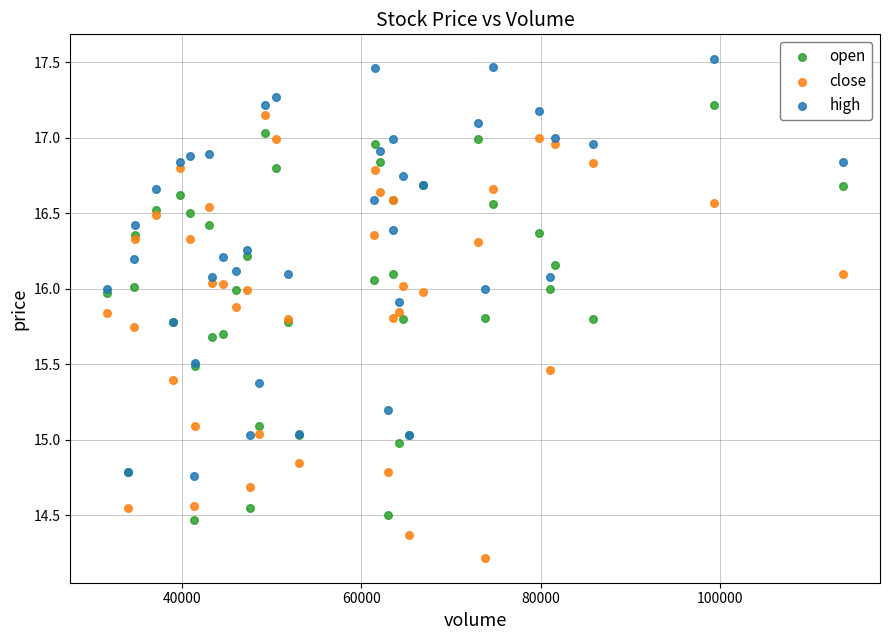

Which series contains the highest Y value?

high